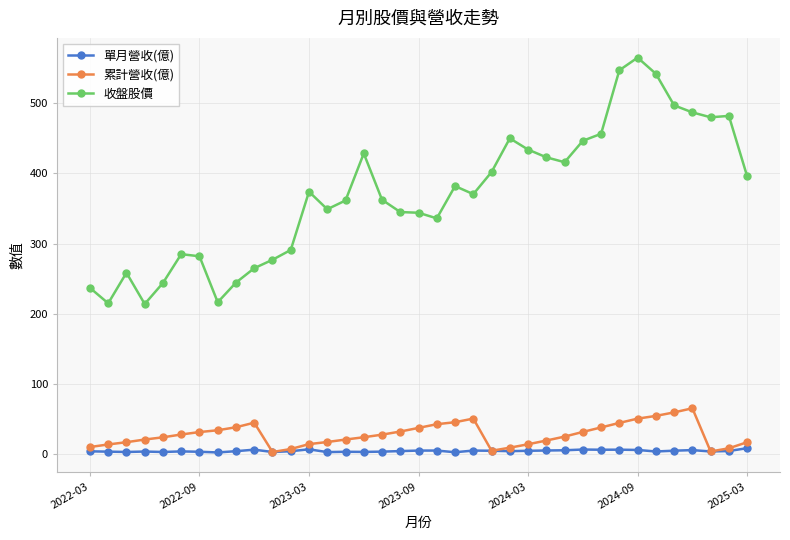

Which series has the largest total across all categories?

收盤股價